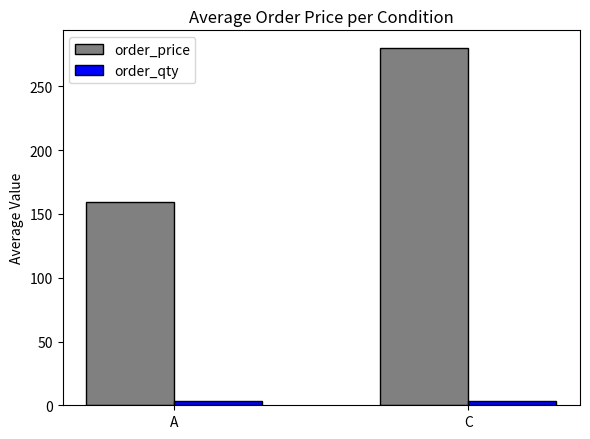

The value of order_price at C is 374.0. True or false?

False